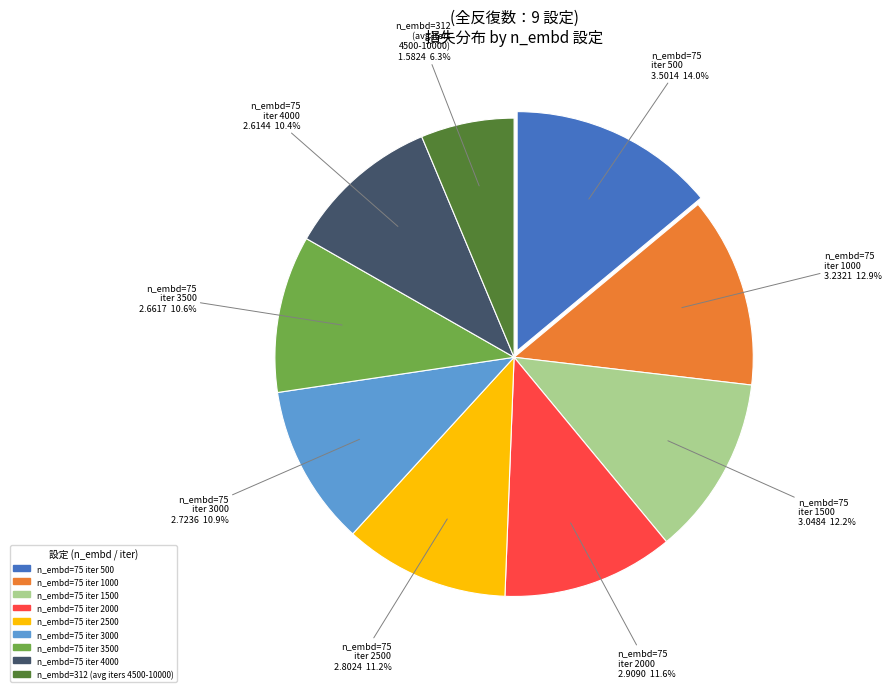

Is the sum of n_embd=75 iter 4000 and n_embd=75 iter 3500 greater than half?

No